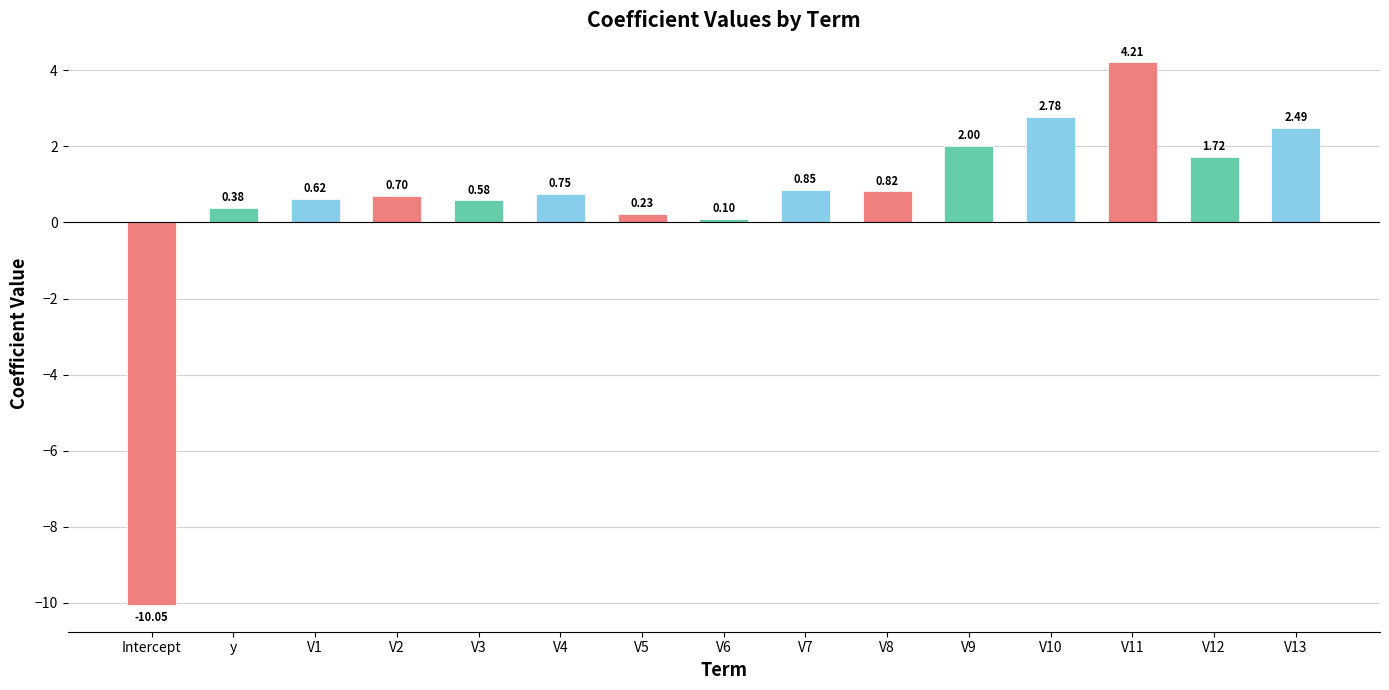

What is the change in value from V1 to V11?

+3.6